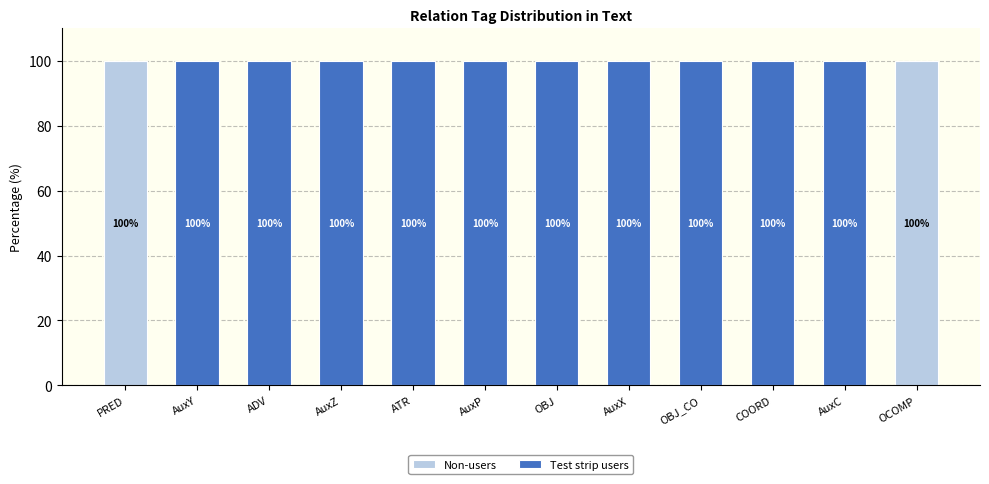

How many categories are shown in the chart?

12